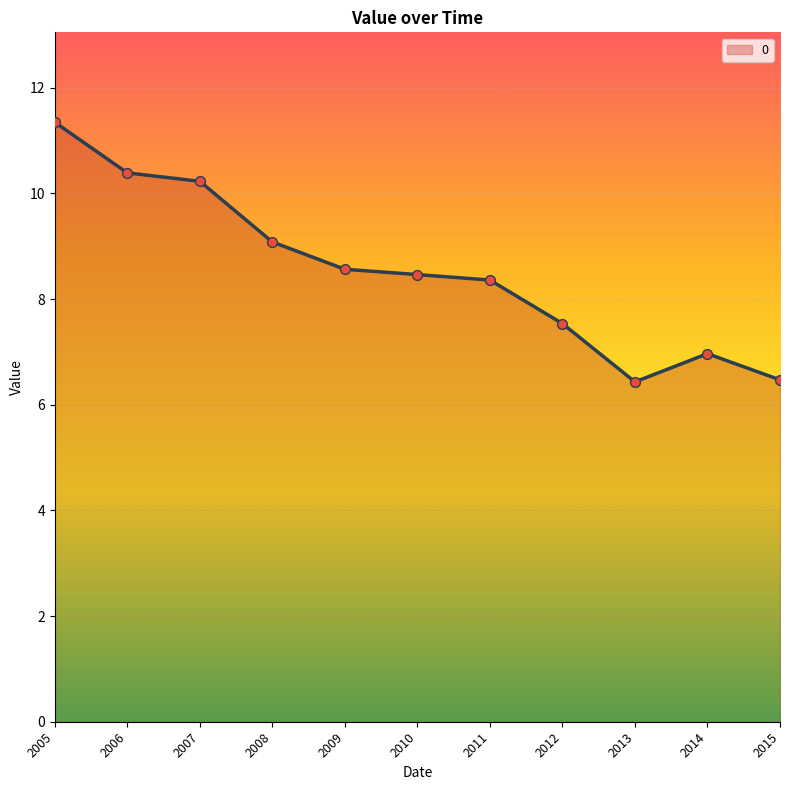

Which has a higher value, 2006 or 2013?

2006